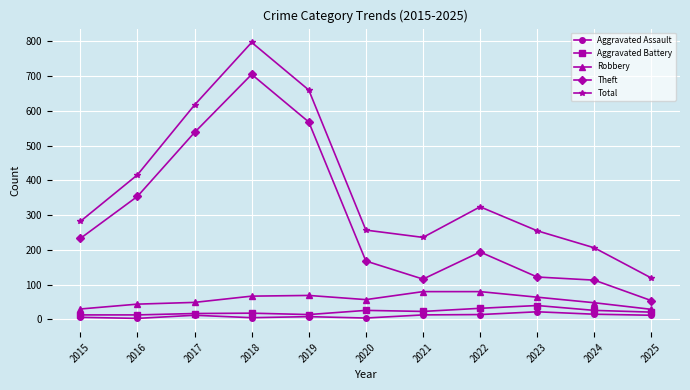

Which series has the largest range (max minus min)?

Total